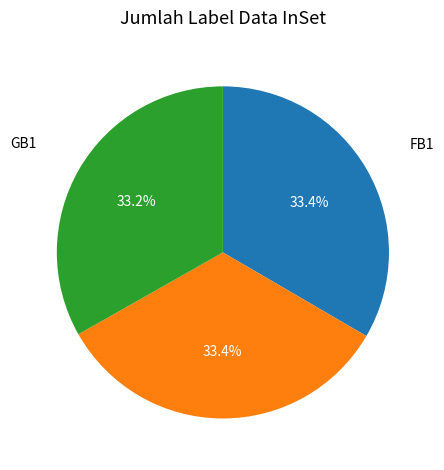

Does any single category account for the majority?

No